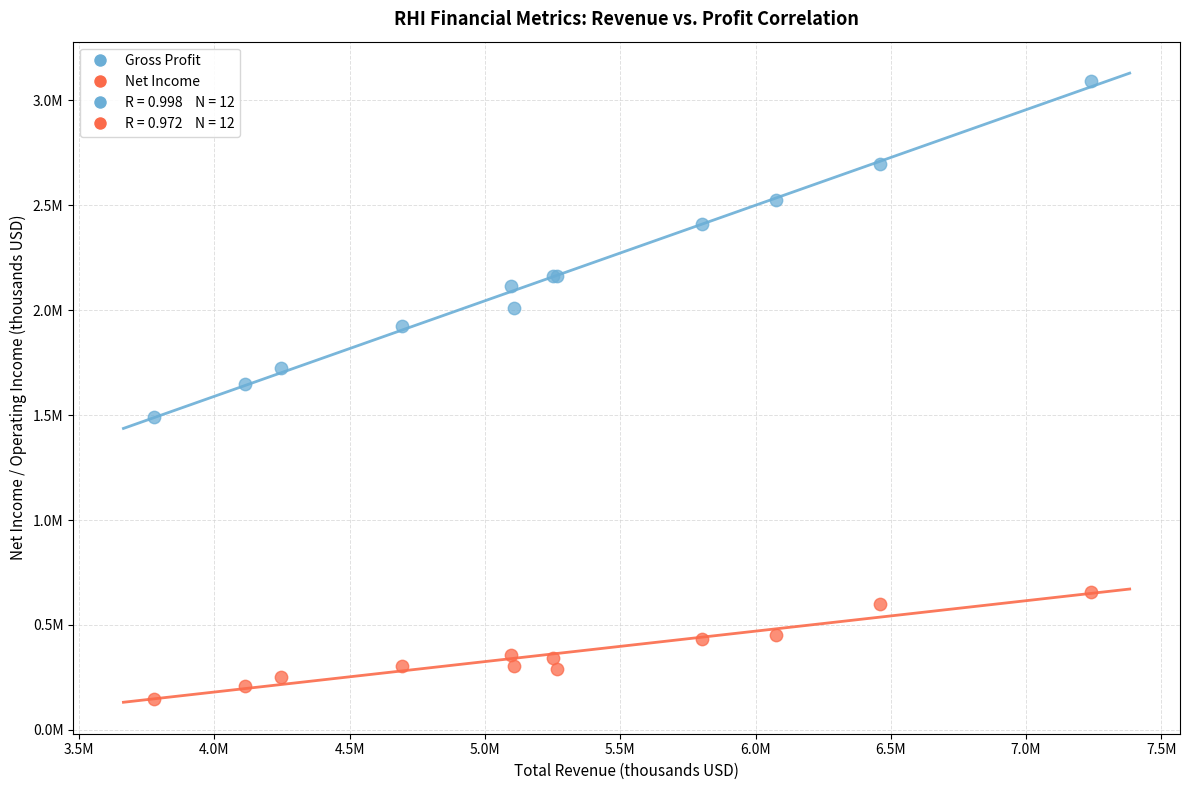

Which series has the widest spread of Y values?

Gross Profit